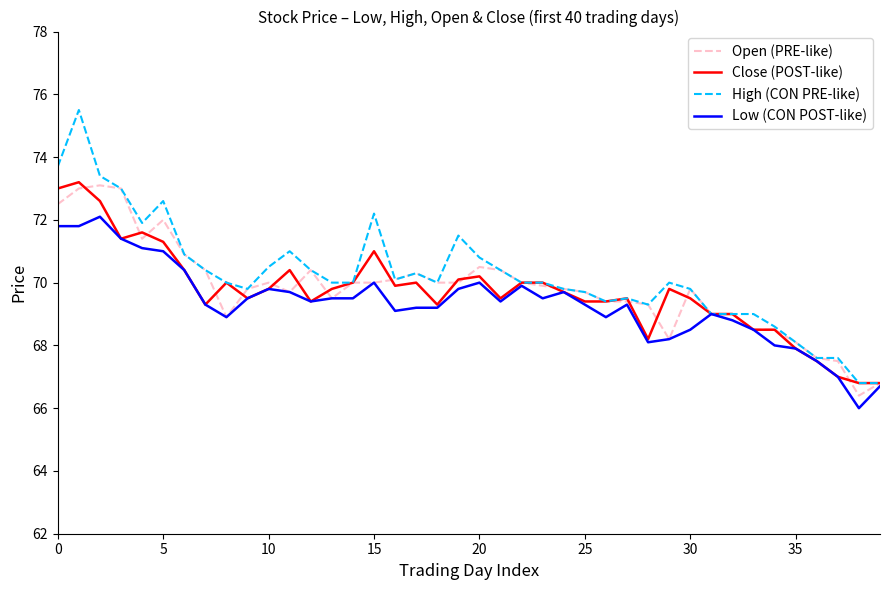

What is the minimum value shown in the chart?

66.0